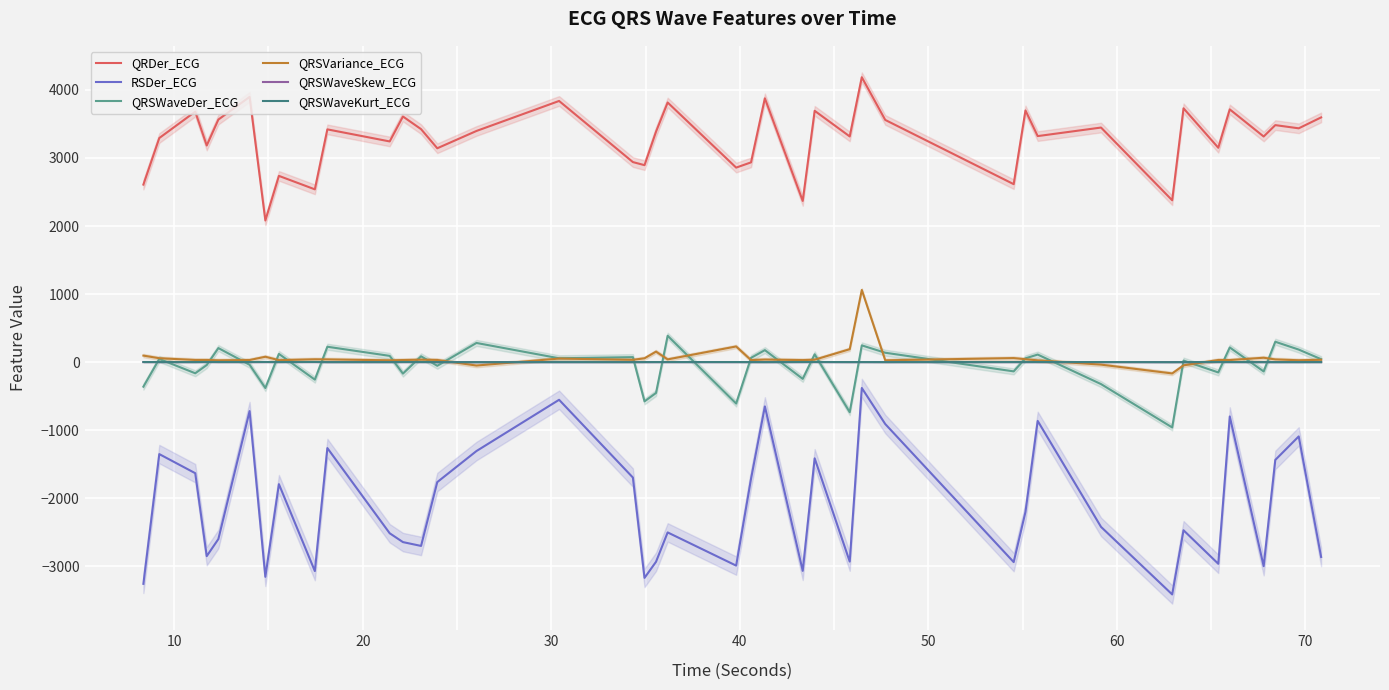

True or false: QRSWaveSkew_ECG and RSDer_ECG cross at least once.

False